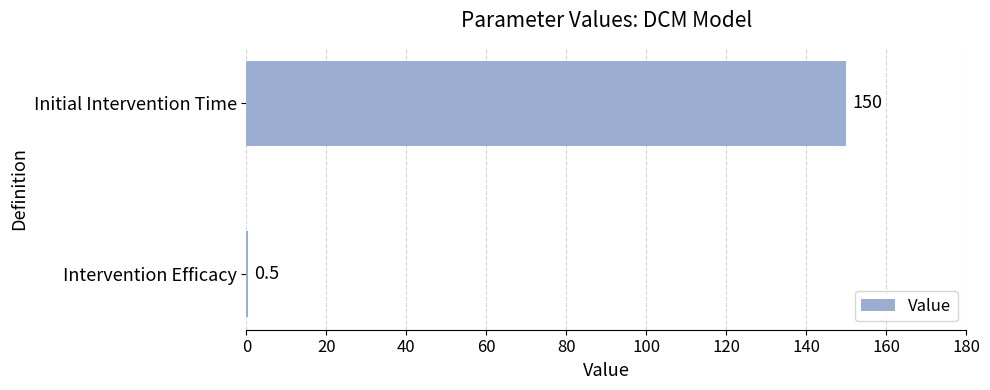

The chart shows a value of 150.0 at Initial Intervention Time. True or false?

True